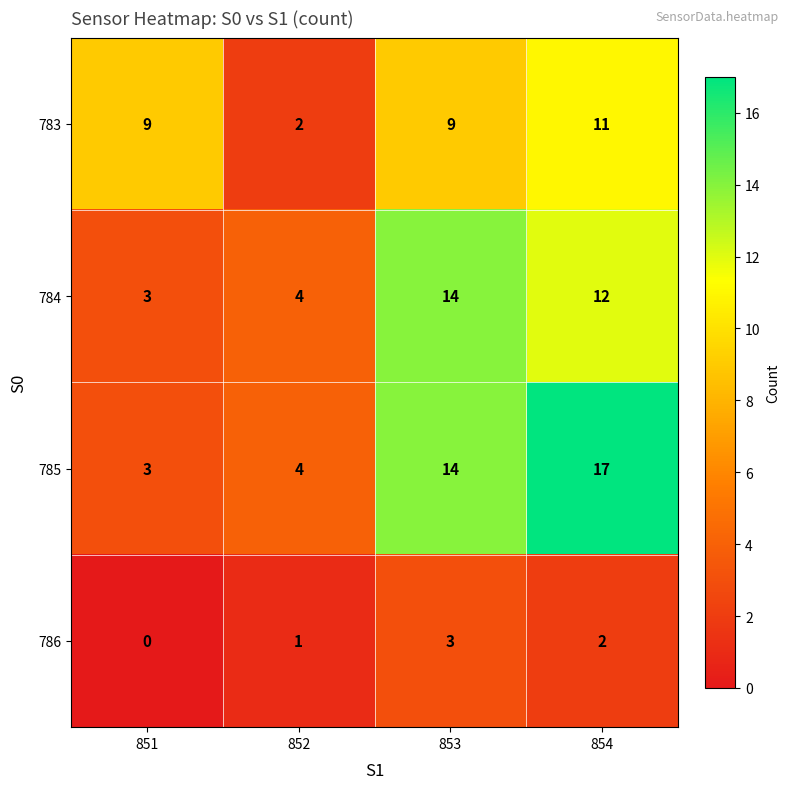

Which series changed the most between 852 and 854?

785